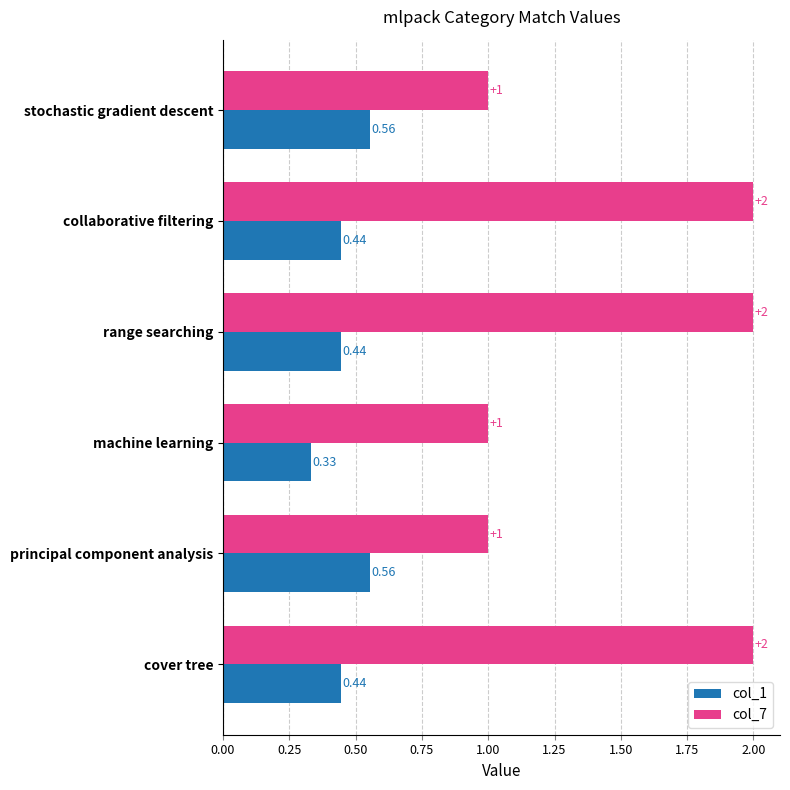

Is the value of col_7 at stochastic gradient descent greater than the value of col_1 at principal component analysis?

Yes